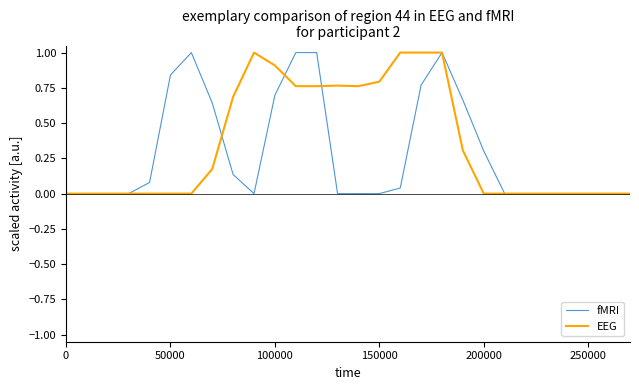

What is the maximum value shown in the chart?

1.0